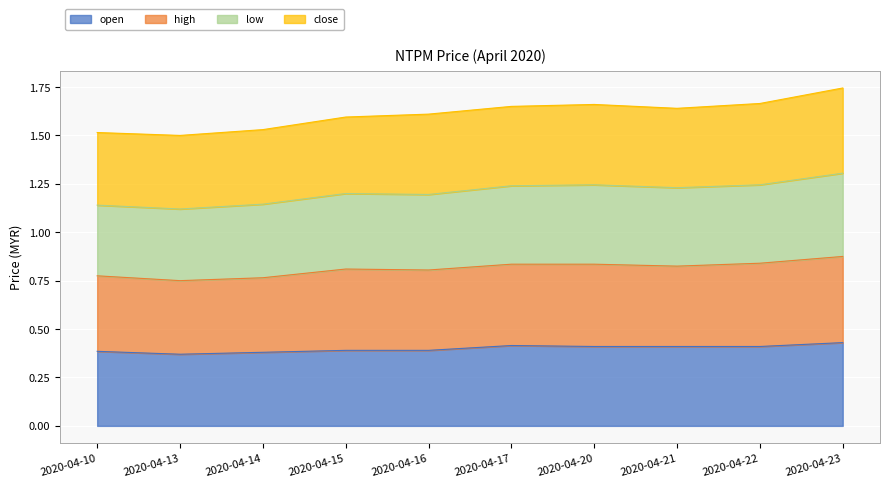

How many interior local valleys does the low series have?

2